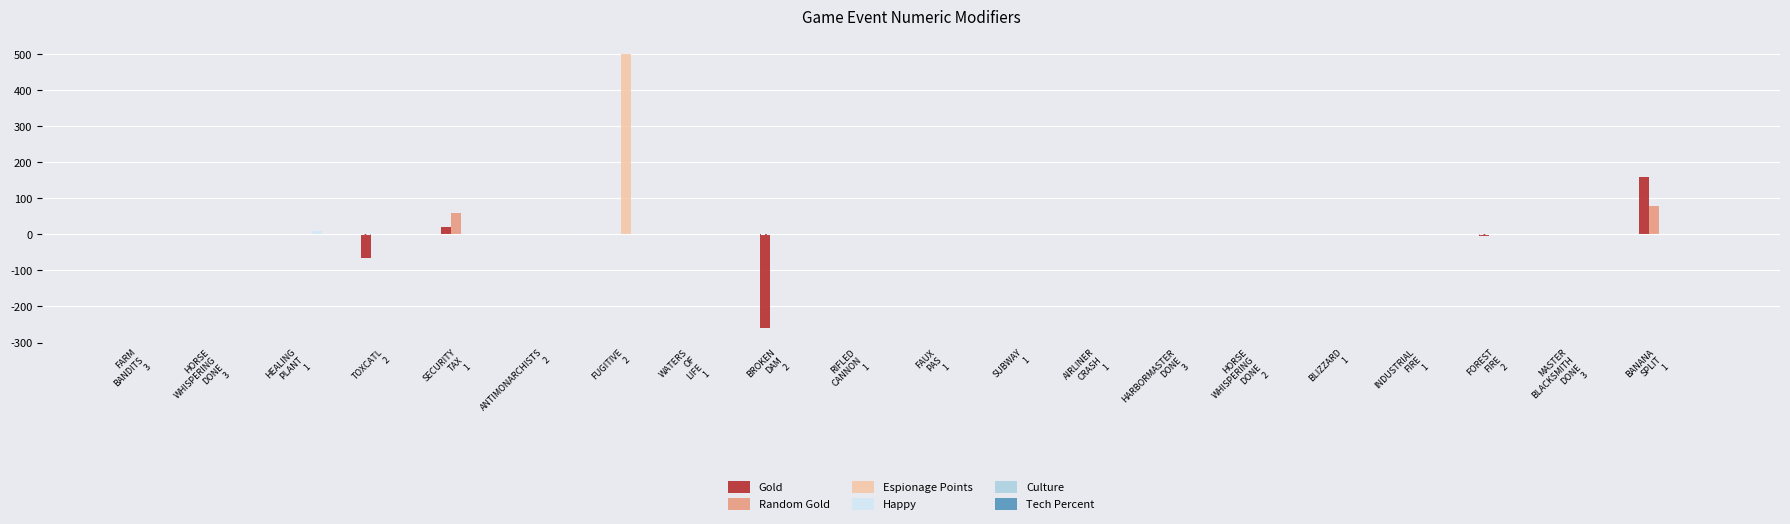

What is the greatest value displayed?

500